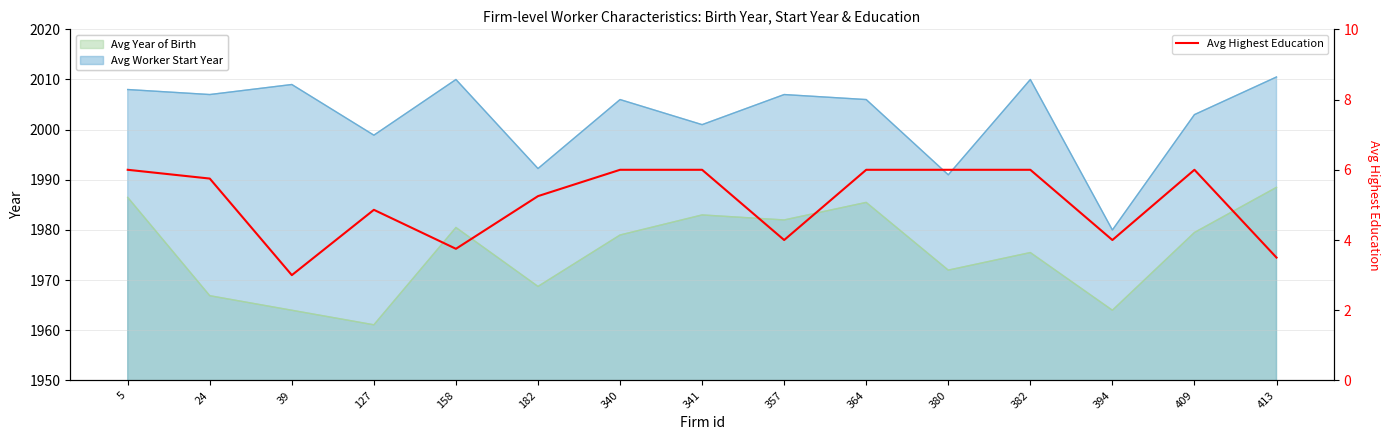

Reading left to right, what are all the values shown in this chart?

6.0	5.8	3.0	4.9	3.8	5.2	6.0	6.0	4.0	6.0	6.0	6.0	4.0	6.0	3.5